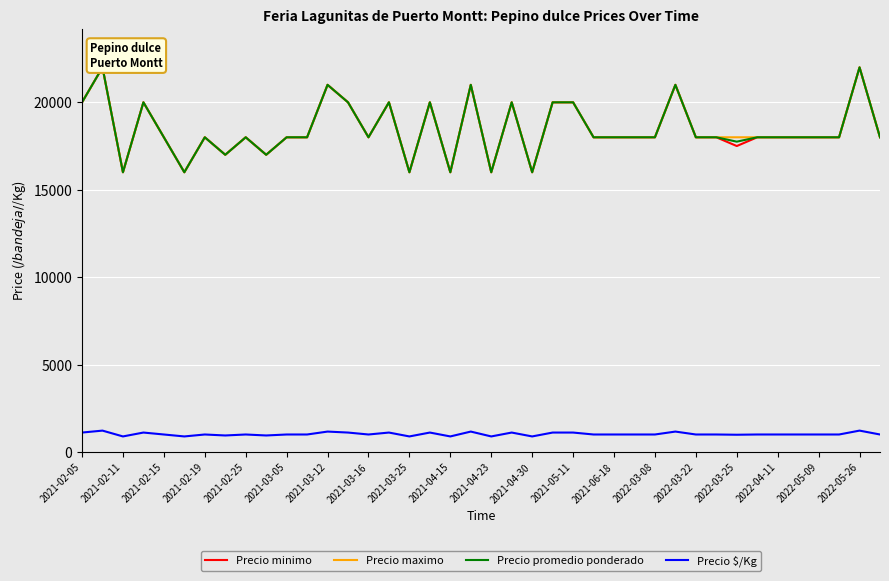

What is the highest value of the Precio $/Kg series?

1222